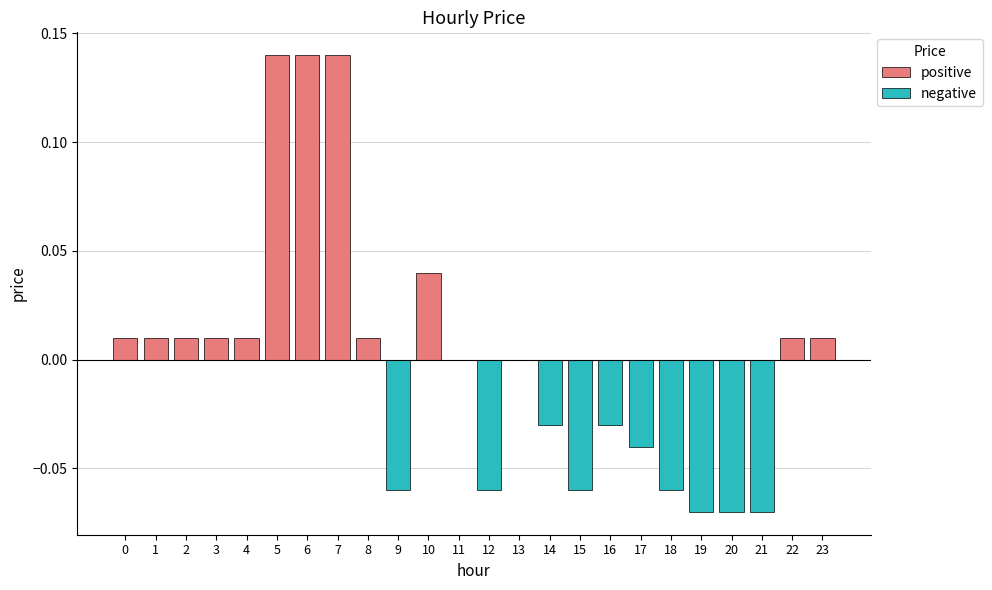

Which series has the largest total across all categories?

positive